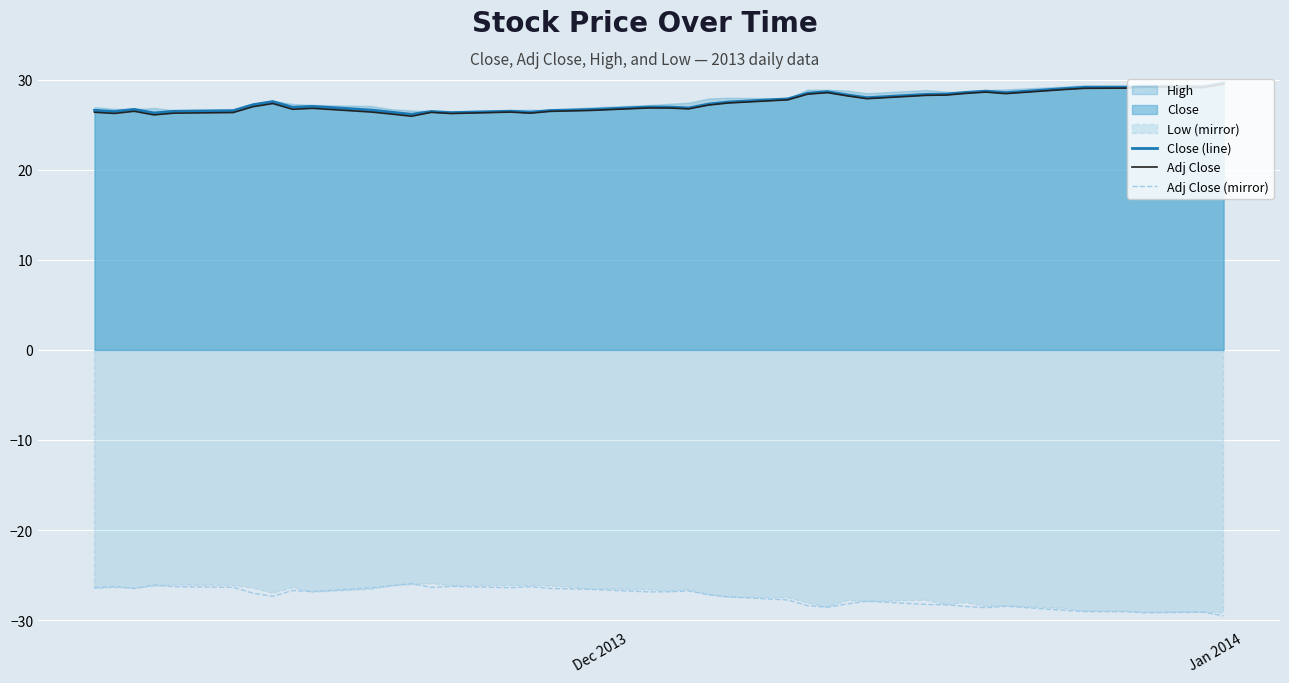

True or false: Adj Close and Adj Close (mirror) cross at least once.

False